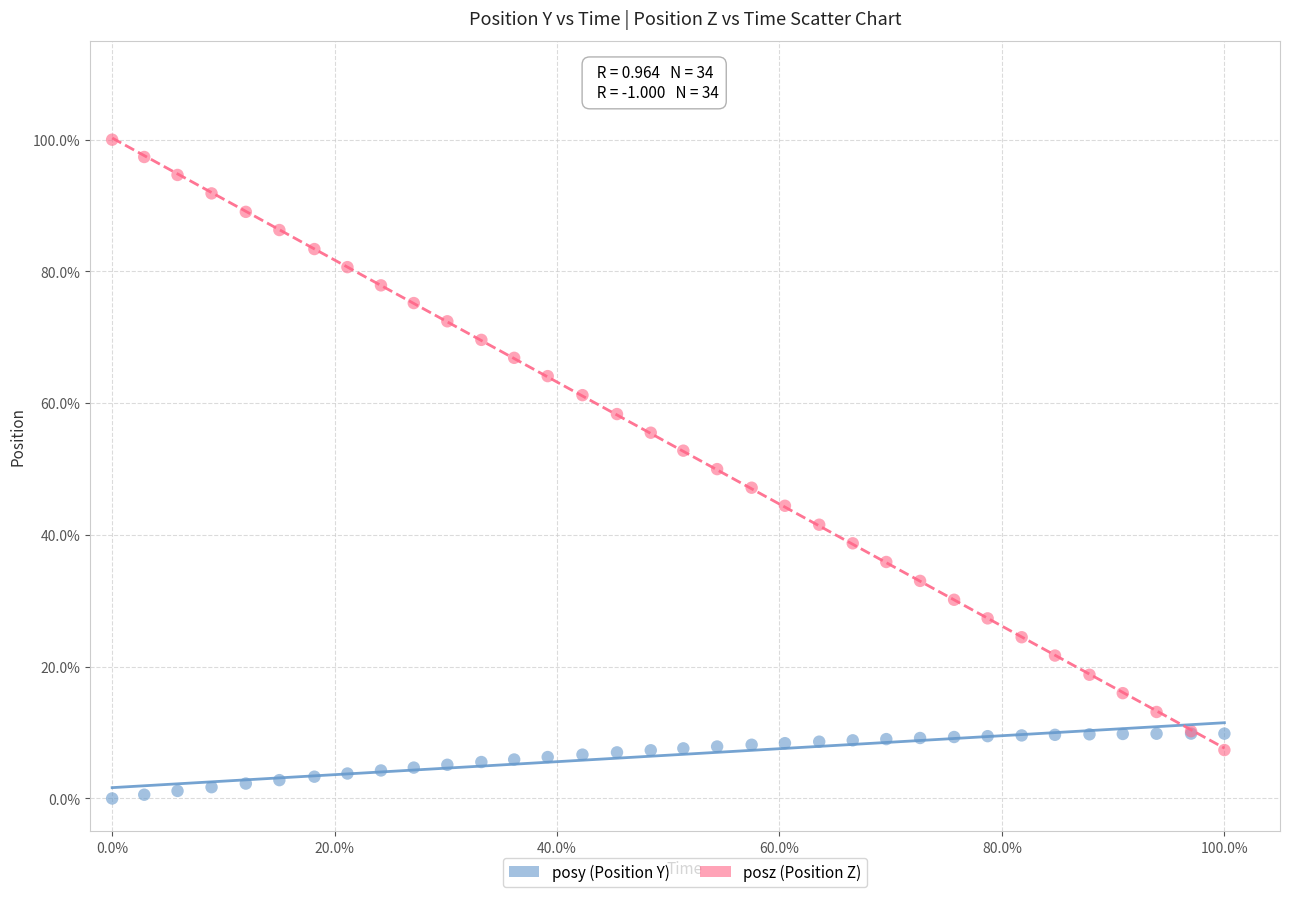

What are all the series names shown in the legend?

posy (Position Y), posz (Position Z)